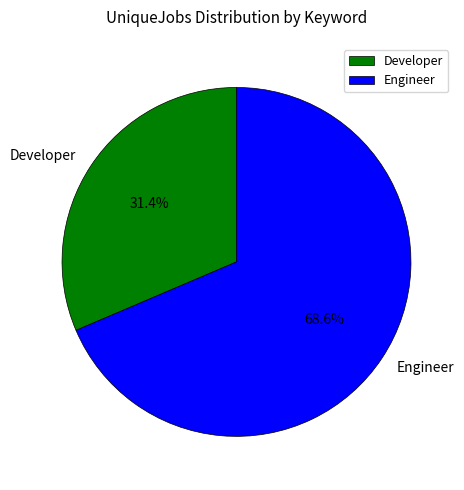

What portion of the pie excludes Engineer?

31.4%